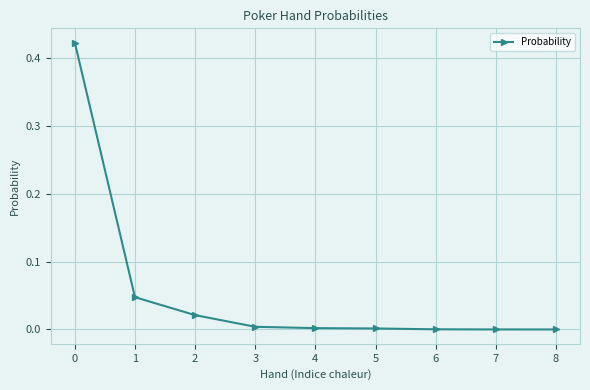

True or false: there are more than 2 points higher than both neighbors.

False